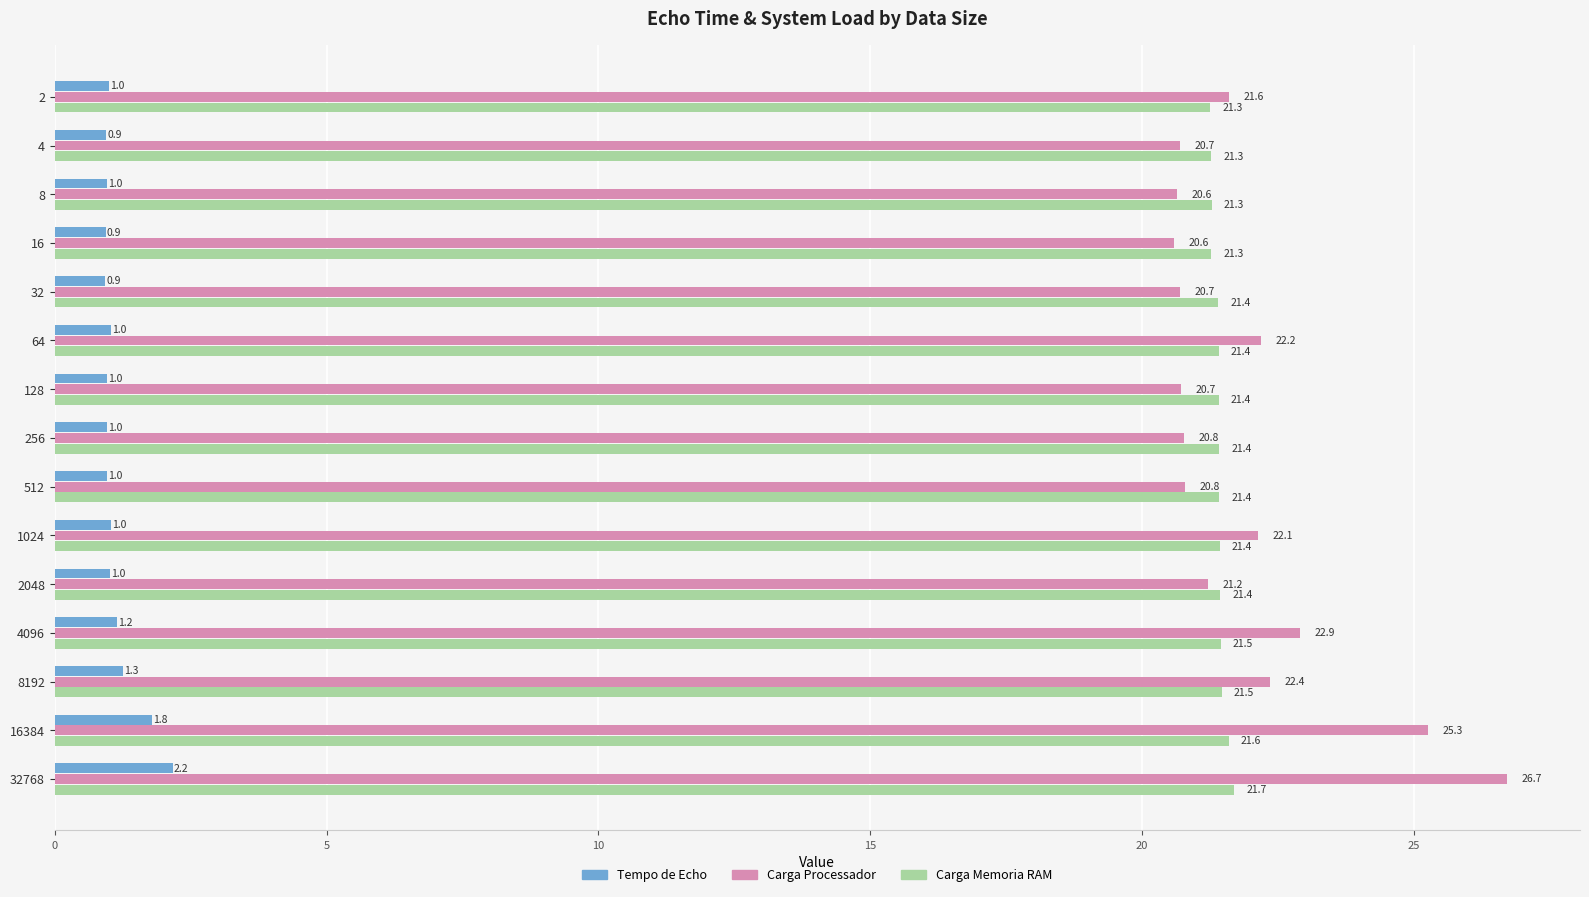

What are all the series names shown in the legend?

Tempo de Echo, Carga Processador, Carga Memoria RAM